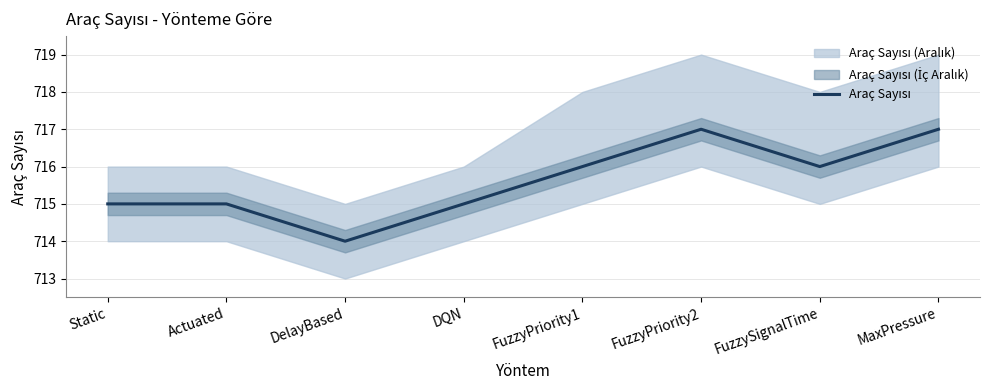

Between DelayBased and Static, which is larger?

Static